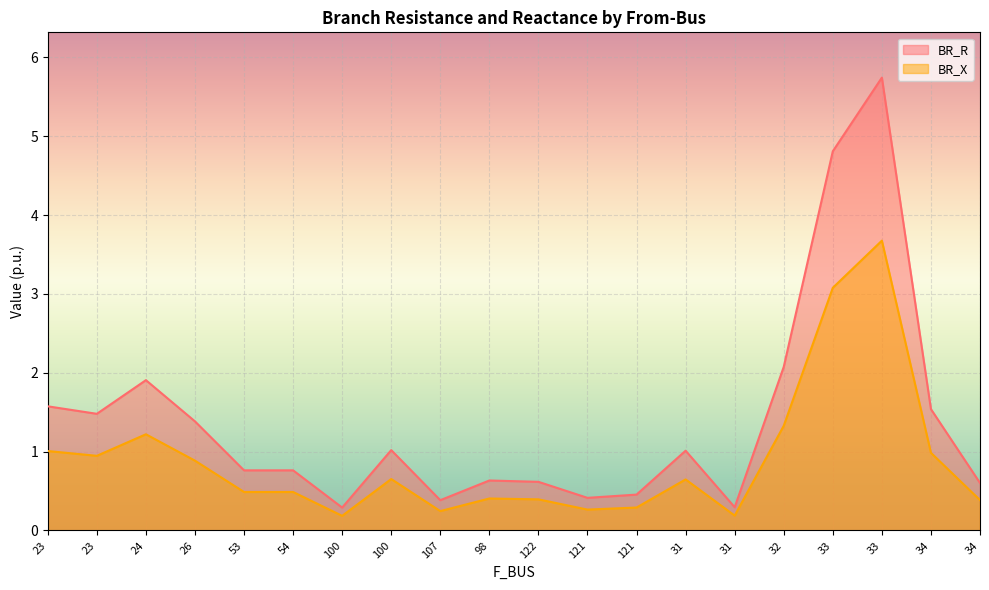

Rank the series by their maximum value, from highest to lowest.

BR_R, BR_X